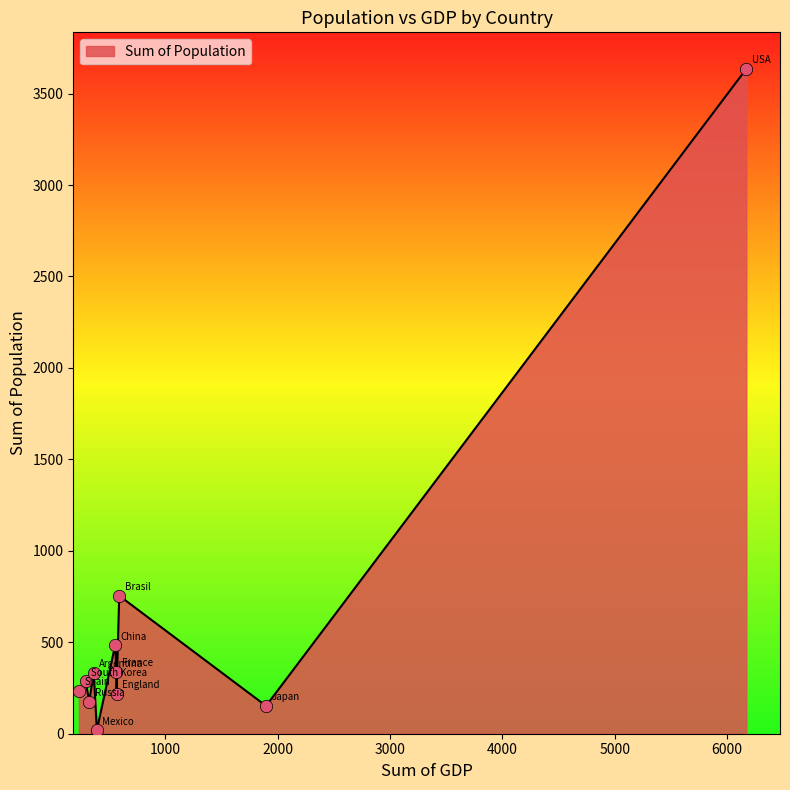

What is the difference between the maximum and minimum values?

3615.8